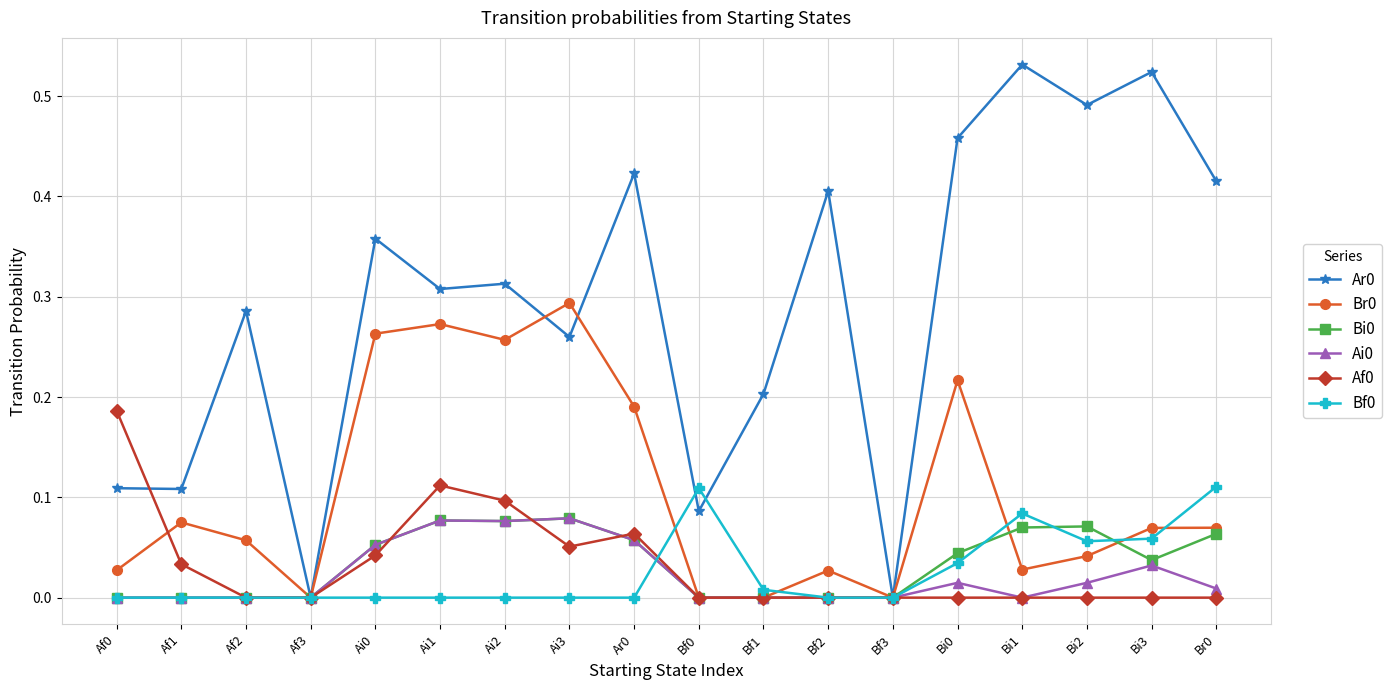

What is the label of the 12th point from the left?

Bf2